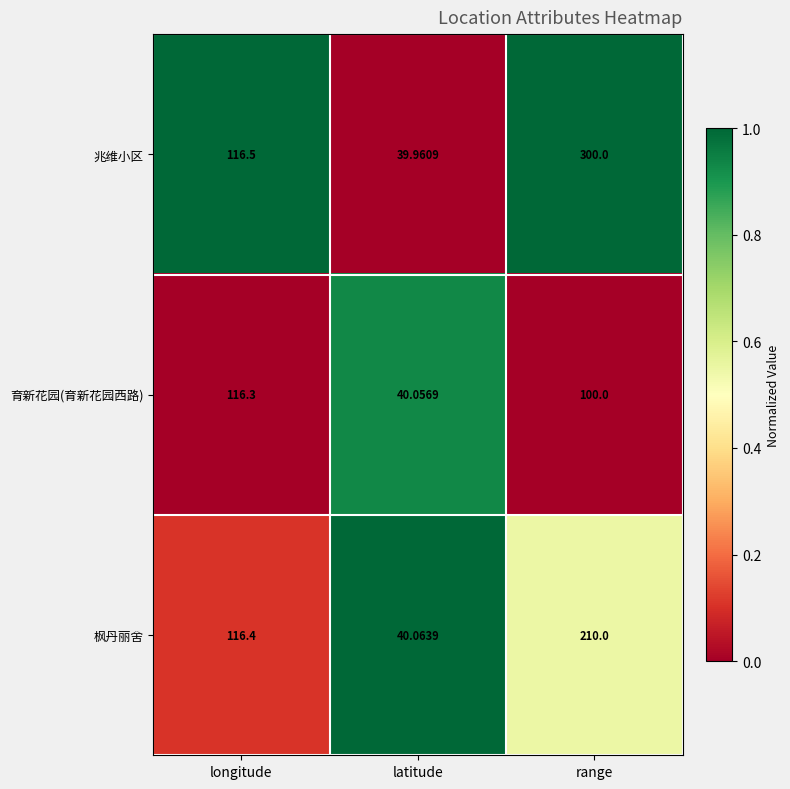

Where does the 育新花园(育新花园西路) series first go above 100?

longitude